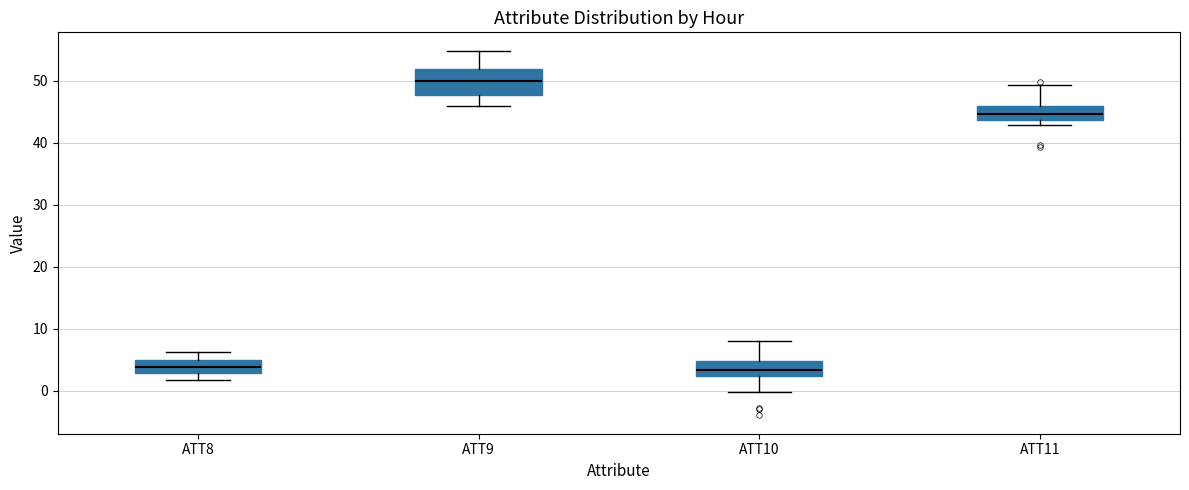

Reading left to right, read every box against the y-axis: the position of its median line, the range the box covers, and the ends of its whiskers. The values are not printed on the chart, so give them approximately, as read against the axis.

ATT8: median 4, box 3 to 5, whiskers 2 to 6
ATT9: median 50, box 48 to 52, whiskers 46 to 55
ATT10: median 3, box 2 to 5, whiskers 0 to 8
ATT11: median 45, box 44 to 46, whiskers 43 to 49